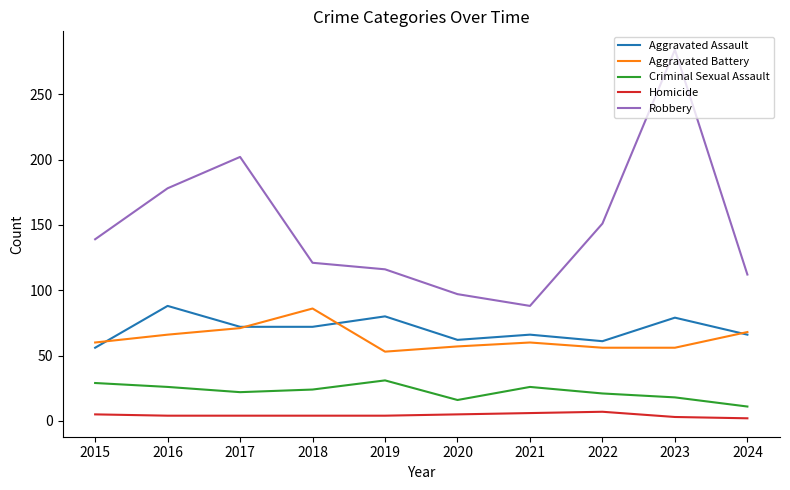

Is it true that Aggravated Assault equals 66 at 2021?

True